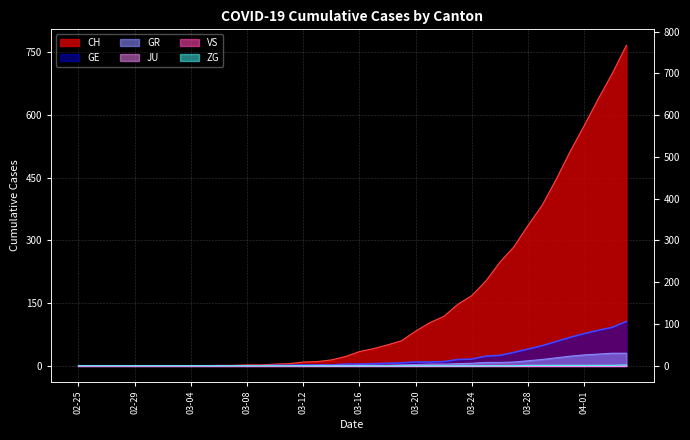

True or false: ZG has more than 1 points higher than both neighbors.

False